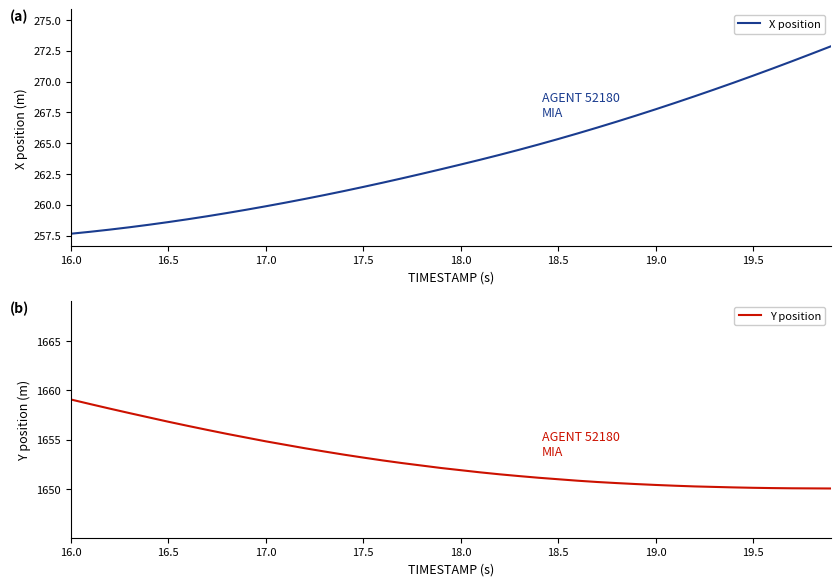

What is the difference between the maximum and minimum values in the Y position series?

9.0